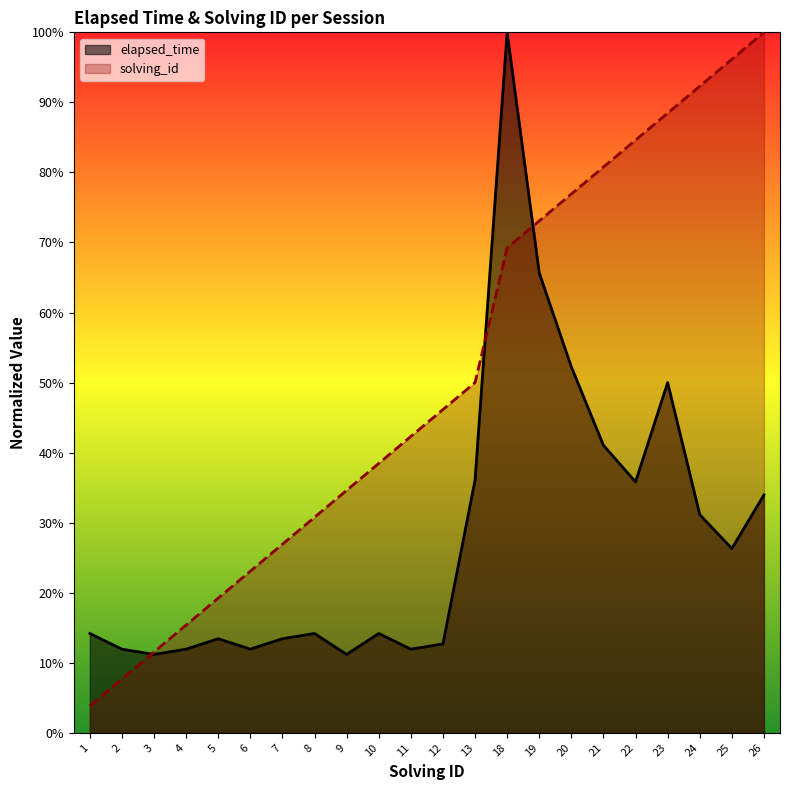

How many series are shown in this chart?

2